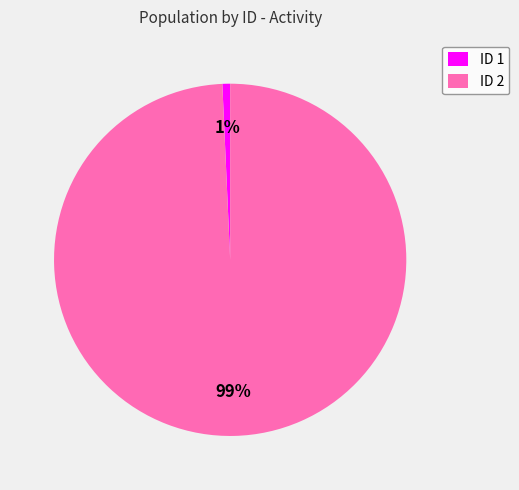

Is it true that ID 1 is 1% of the pie?

True